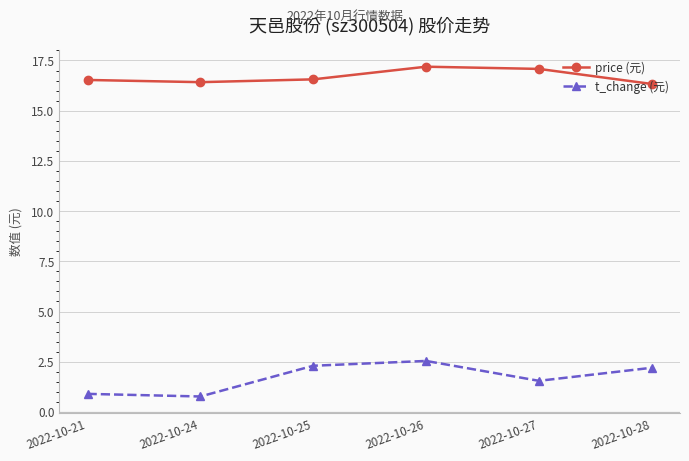

Which series has the widest spread of values?

t_change (元)